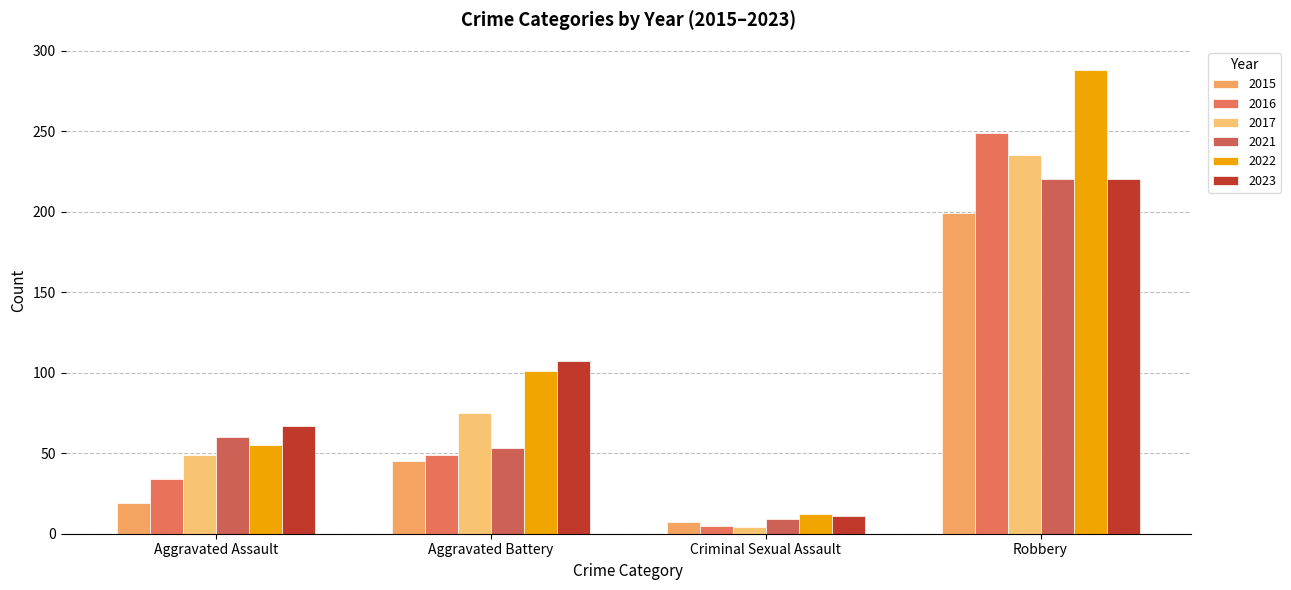

Reading left to right, extract all data points from this chart.

2015: 19	45	7	199
2016: 34	49	5	249
2017: 49	75	4	235
2021: 60	53	9	220
2022: 55	101	12	288
2023: 67	107	11	220